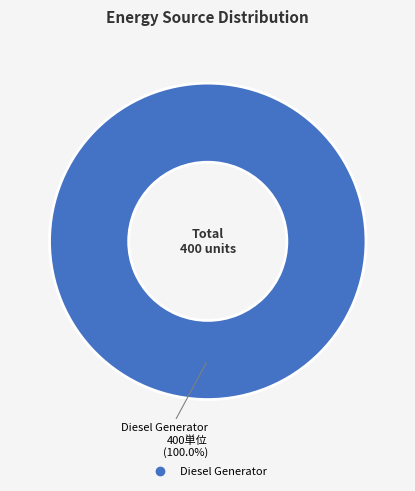

Does any single category account for the majority?

Yes